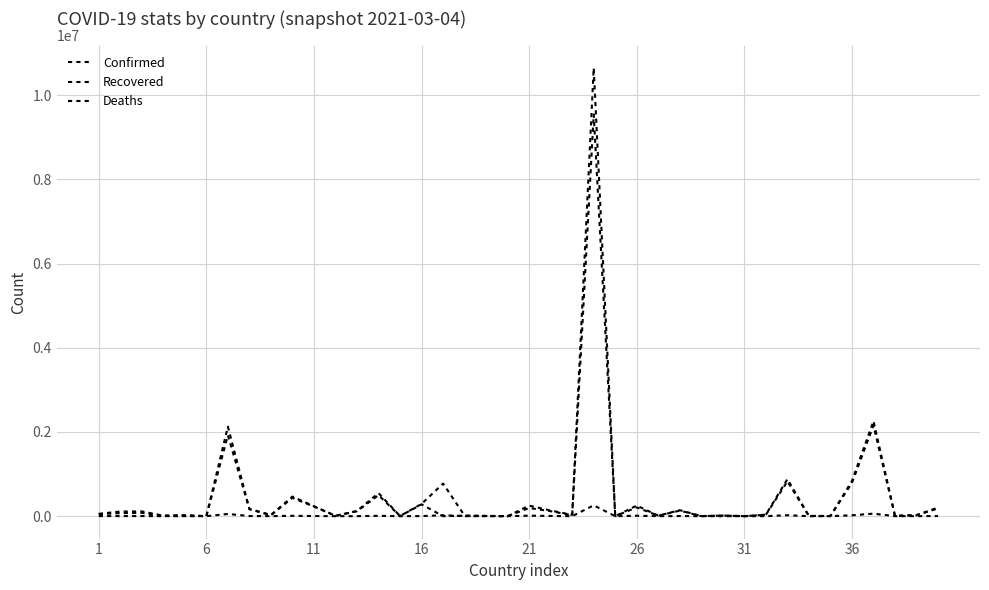

At how many categories does at least one series exceed 8237863?

1